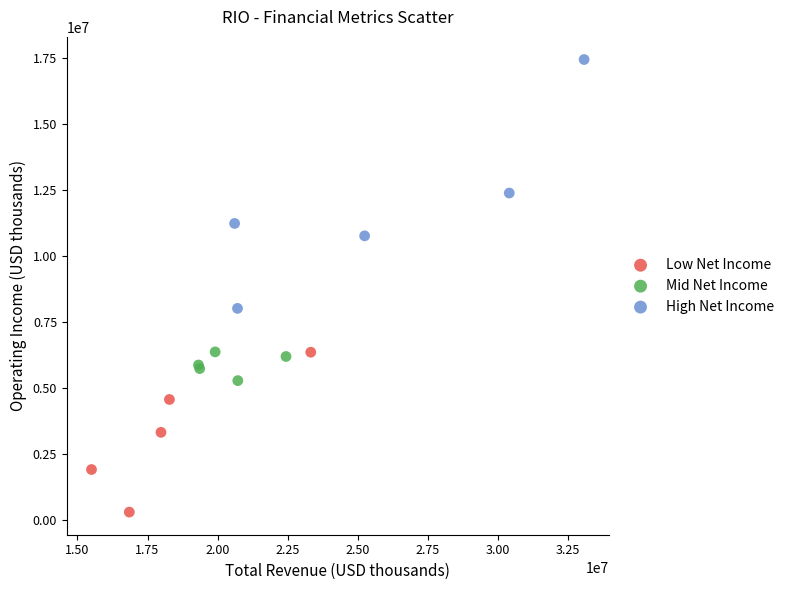

Which series reaches the maximum Y coordinate?

High Net Income